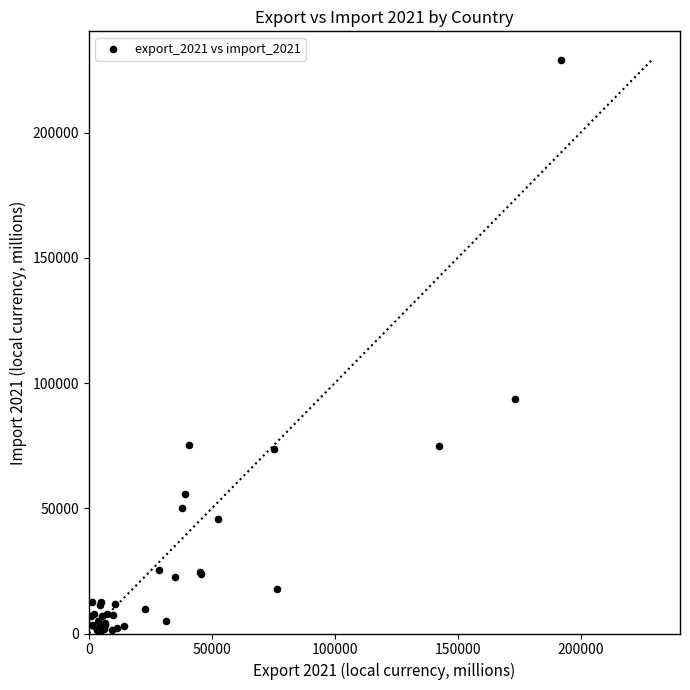

What Y value in the scatter plot is closest to 114569?

93722.3